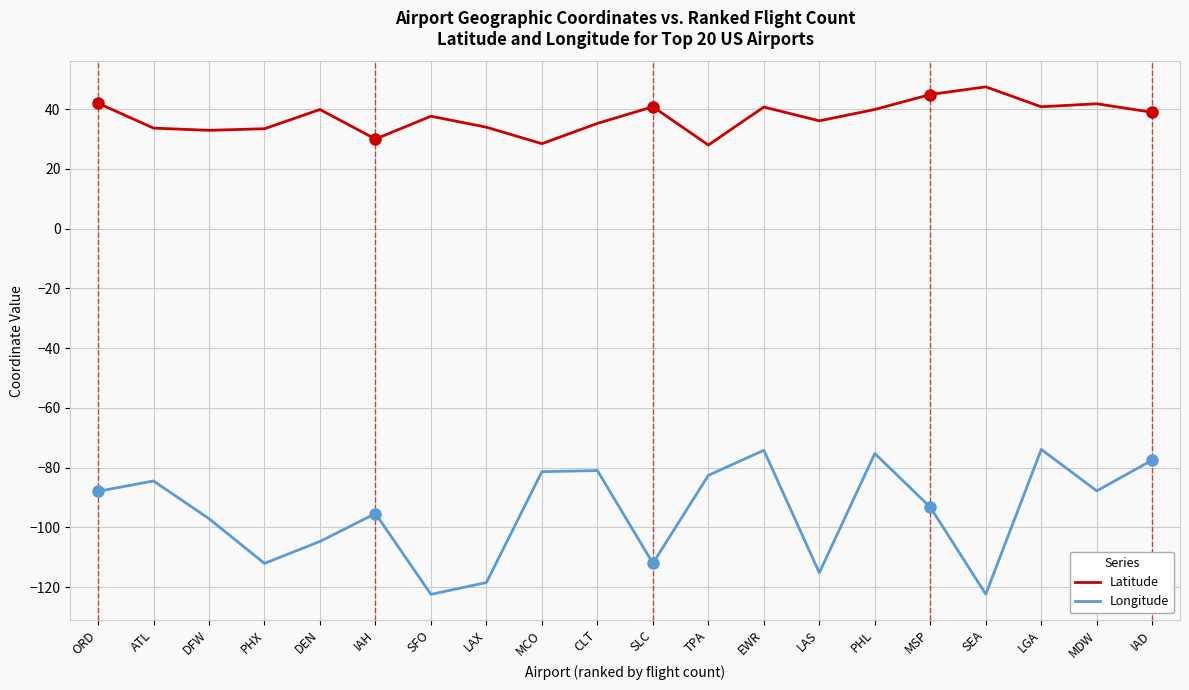

What is the sum of the Longitude values at IAD and MDW?

-165.2